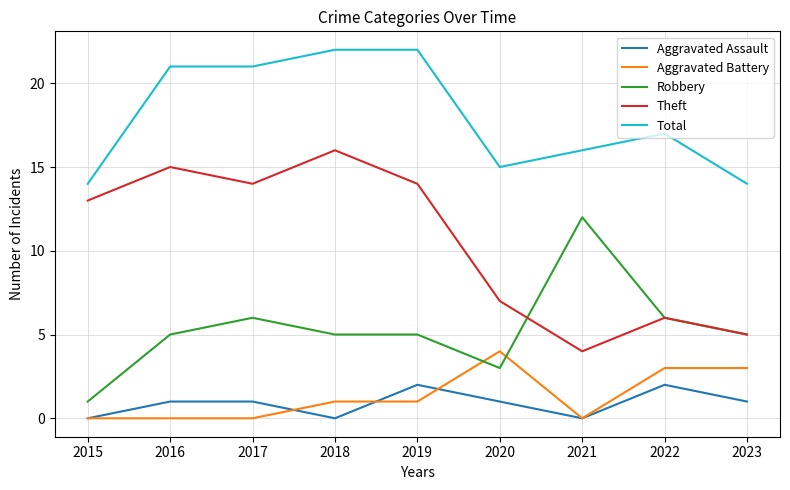

Rank the series by their maximum value, from highest to lowest.

Total, Theft, Robbery, Aggravated Battery, Aggravated Assault